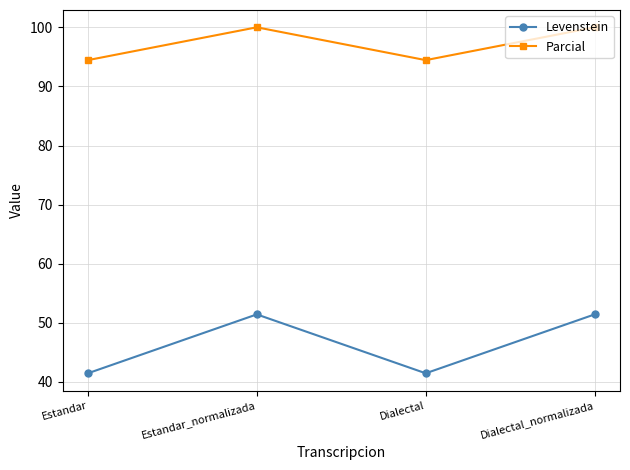

True or false: Parcial and Levenstein intersect in this chart.

False